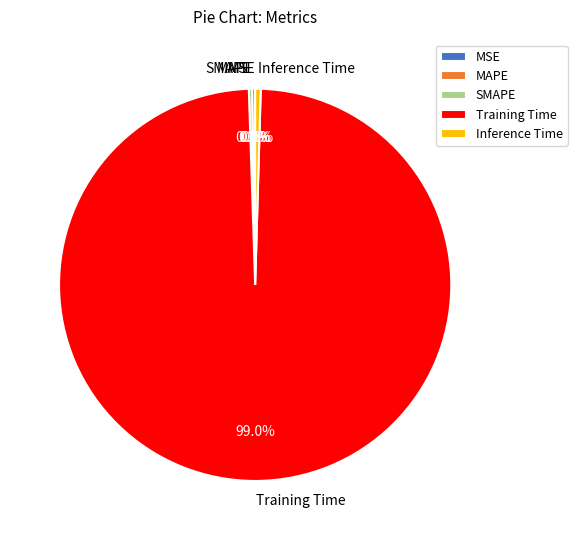

Is there a majority slice in this chart?

Yes